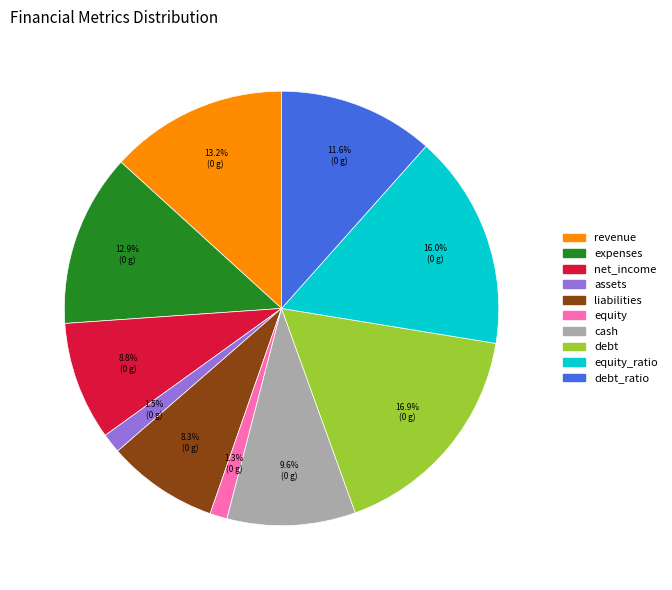

Is there a majority slice in this chart?

No